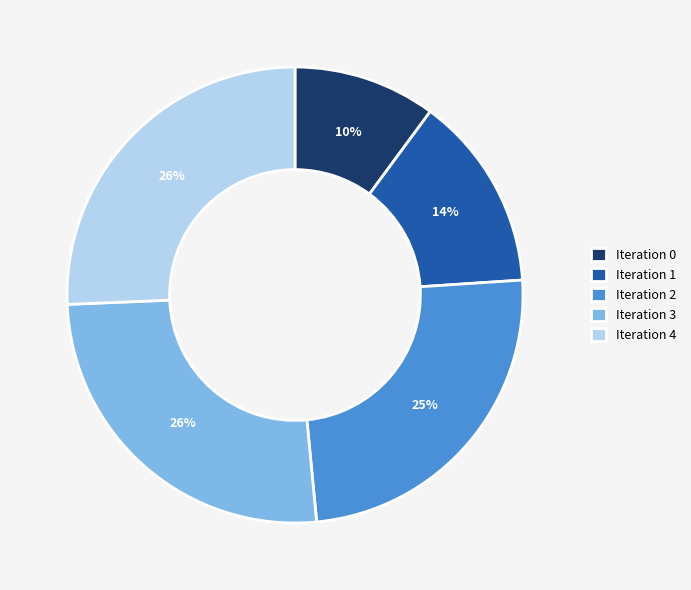

Is it true that Iteration 2 is 25% of the pie?

True